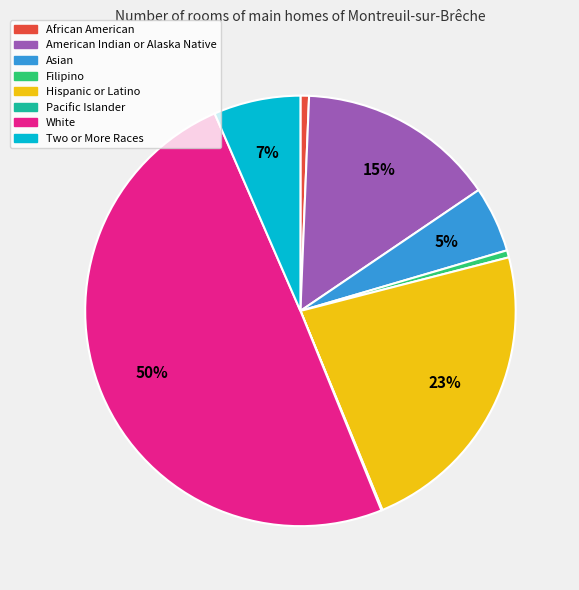

Which slice is the largest?

White